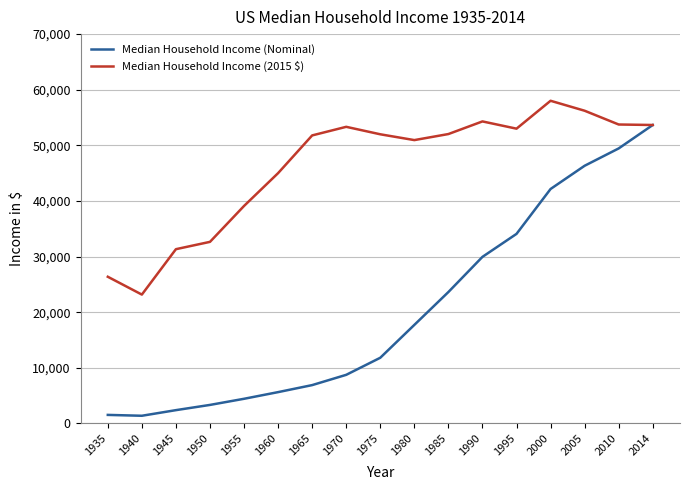

List the series in order of their overall mean, lowest first.

Median Household Income (Nominal), Median Household Income (2015 $)